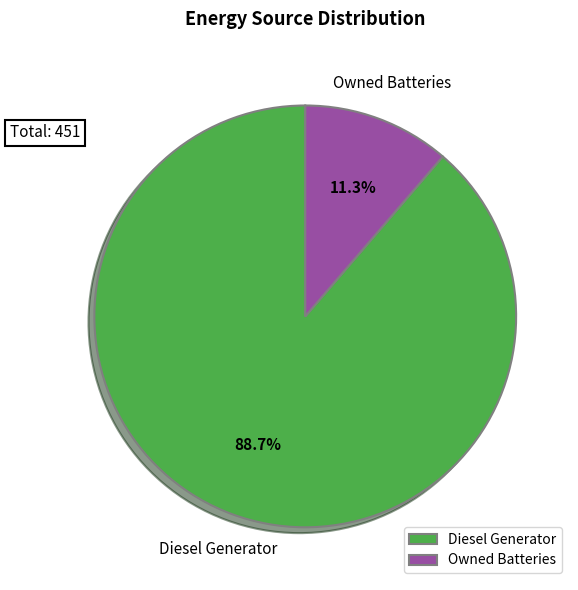

True or false: Owned Batteries accounts for 11% of the total.

True